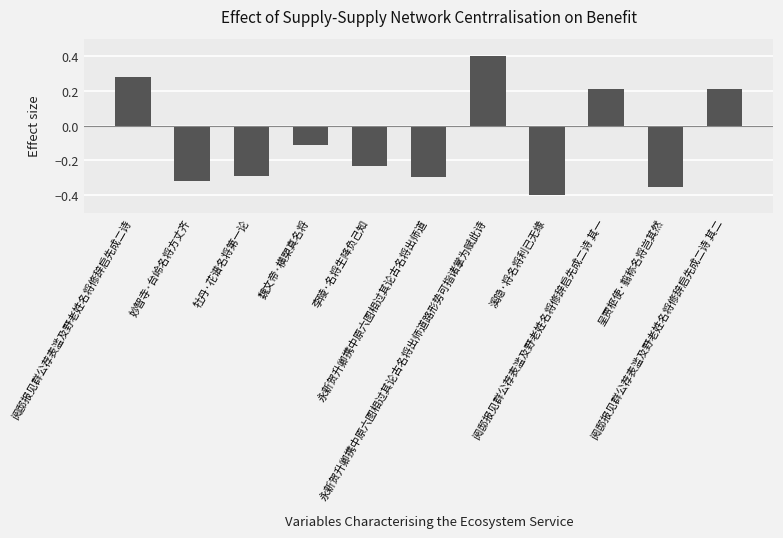

Which category has the highest value across all series?

永新贺升卿携中原六图相过其论古名将出师道路形势可指诸掌为赋此诗